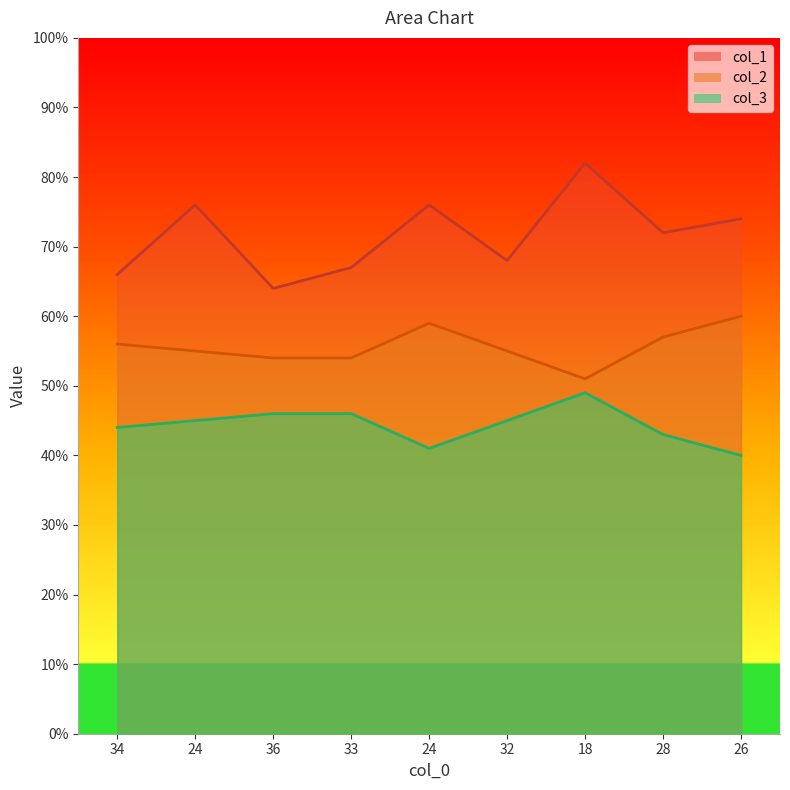

True or false: col_2 and col_1 intersect in this chart.

False